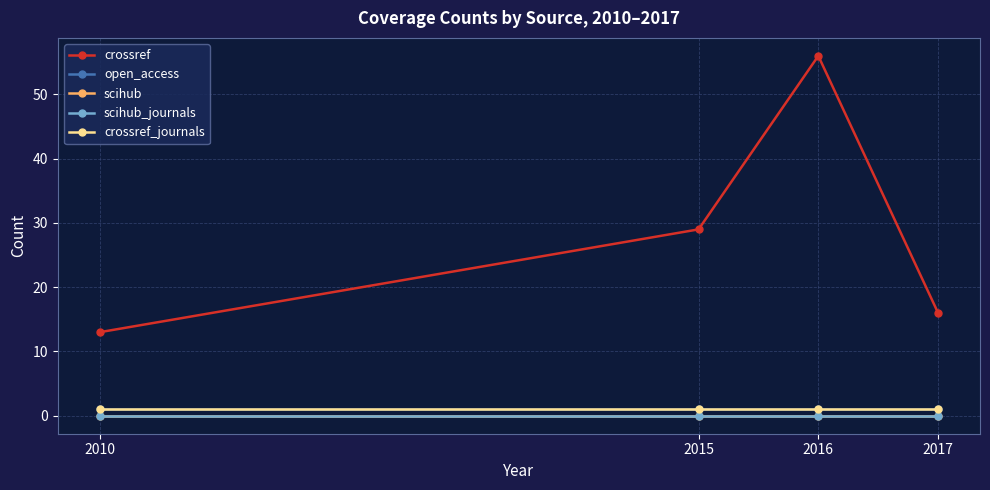

Which series has the largest total across all categories?

crossref